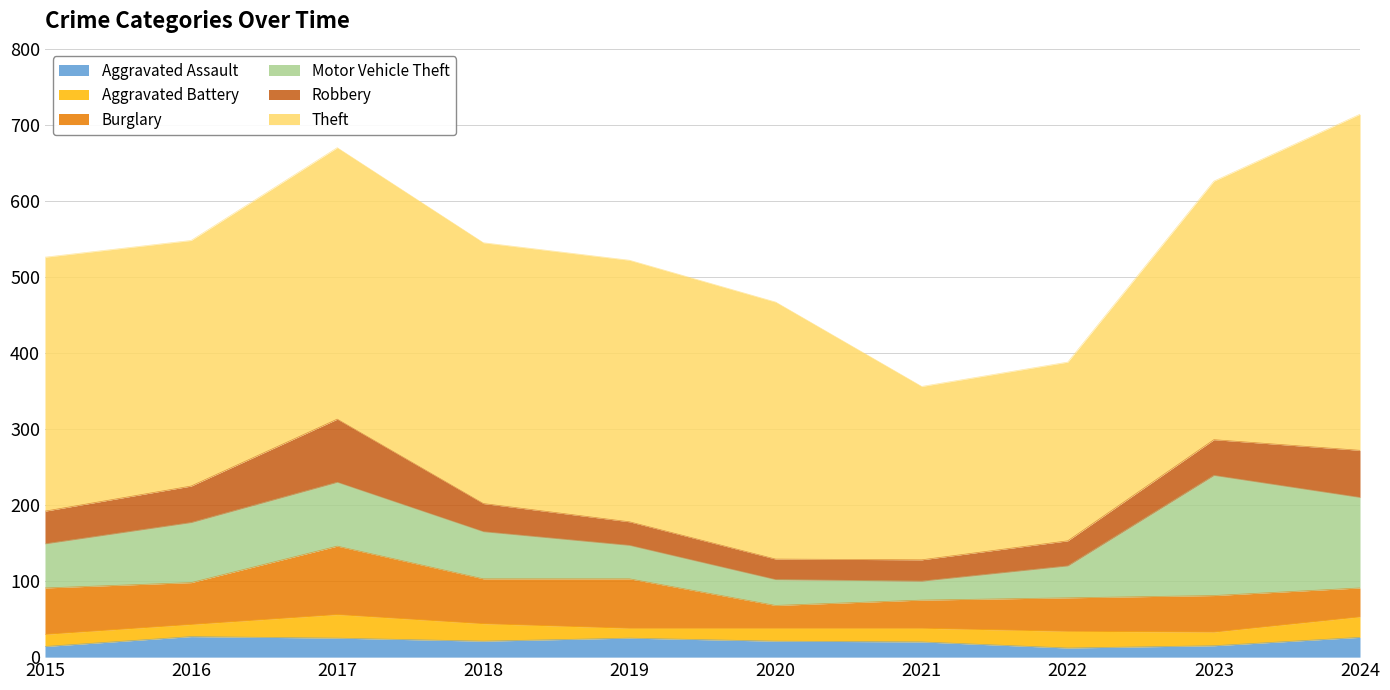

Reading right to left, what are all the values shown in this chart?

Aggravated Assault: 26	15	12	20	21	25	21	25	27	14
Aggravated Battery: 27	18	22	18	17	13	23	31	16	16
Burglary: 38	48	44	37	30	65	59	90	55	61
Motor Vehicle Theft: 119	158	42	25	34	44	62	84	79	58
Robbery: 62	47	33	28	27	31	37	83	48	43
Theft: 442	340	235	228	338	344	343	357	323	334